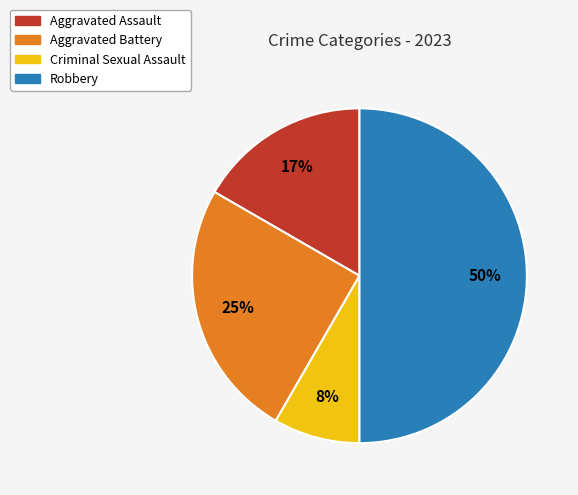

Which category has the biggest portion of the pie?

Robbery